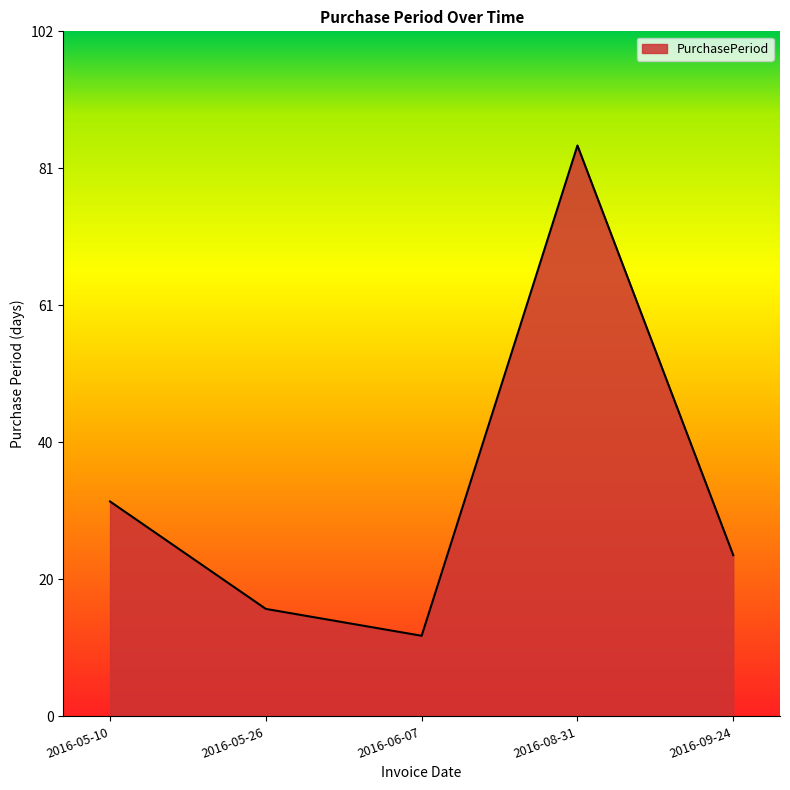

The chart shows a value of 24 at 2016-09-24. True or false?

True